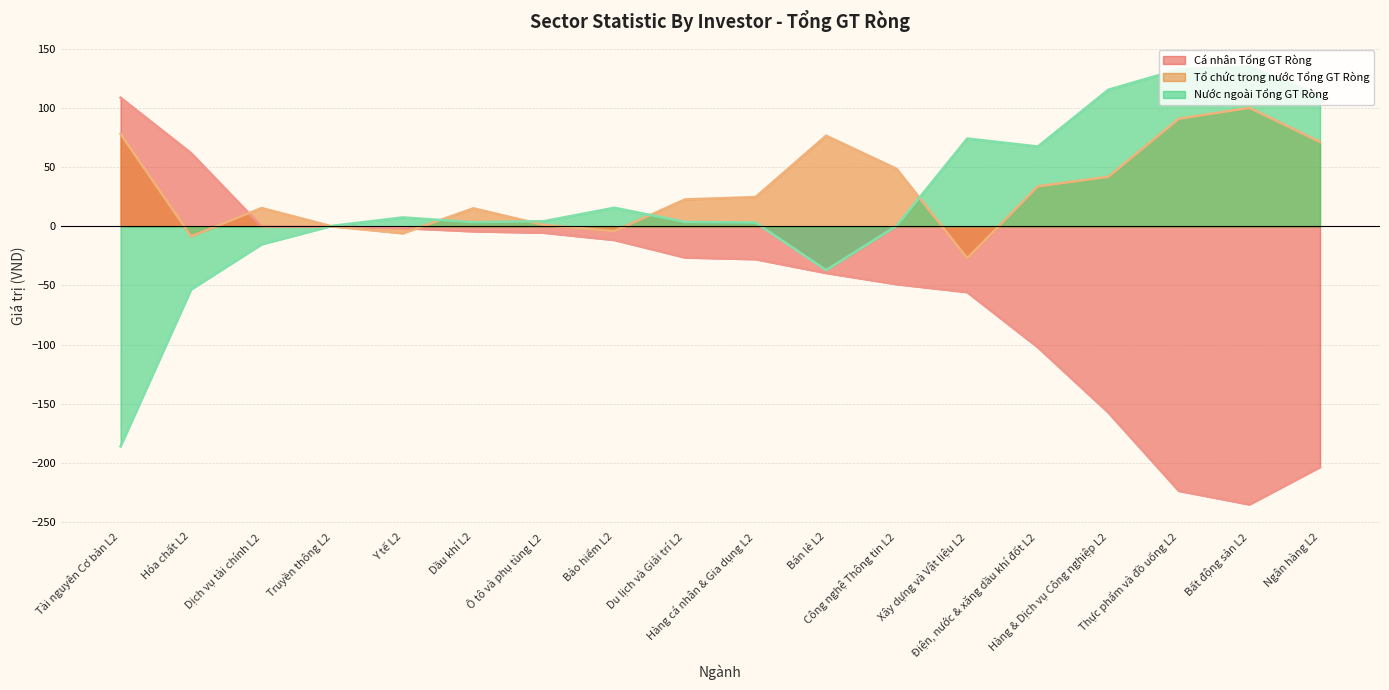

What is the sum of all Cá nhân Tổng GT Ròng values?

-973.1